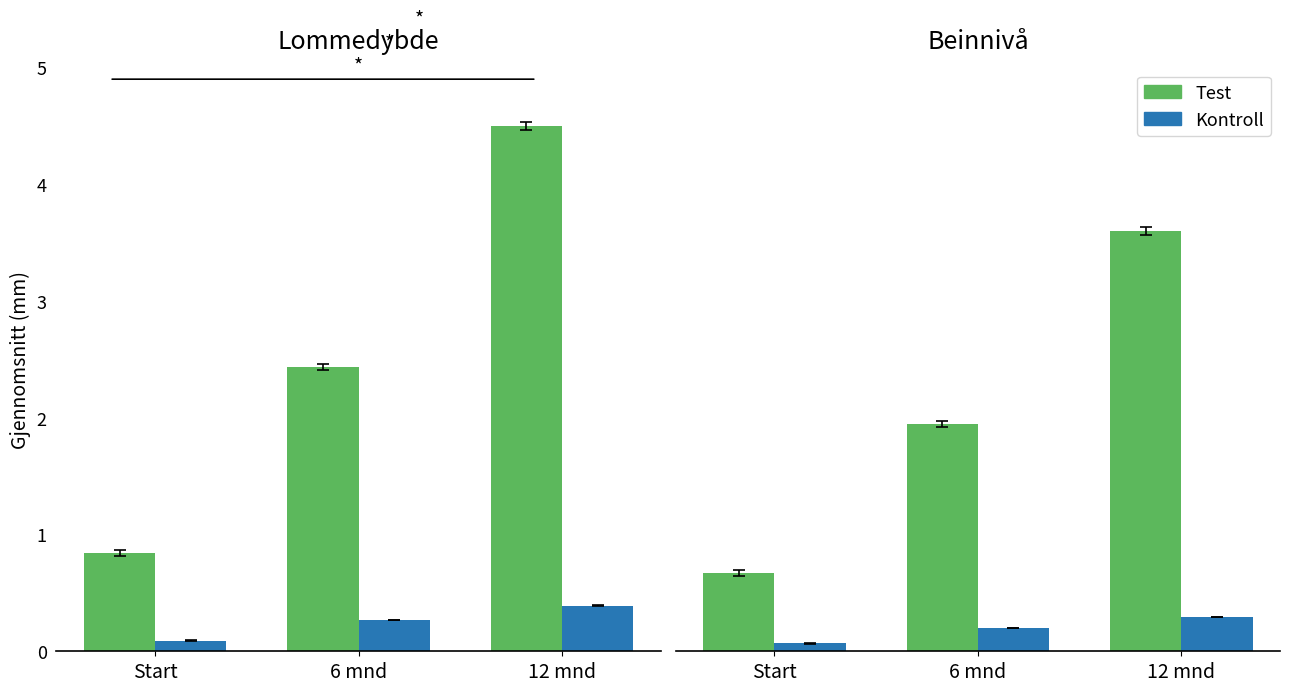

How many bars are there in each group?

2